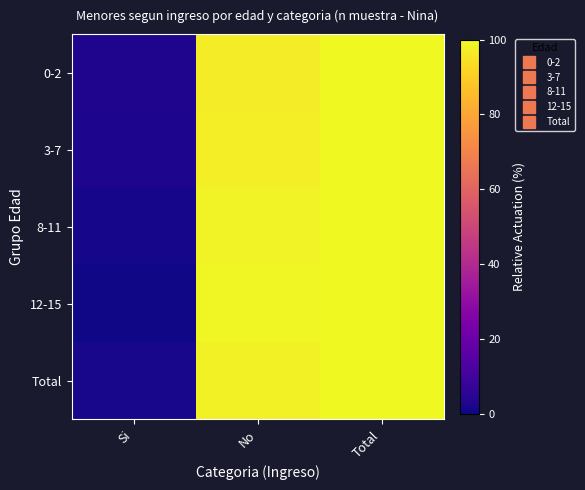

Count the number of categories in the chart.

3